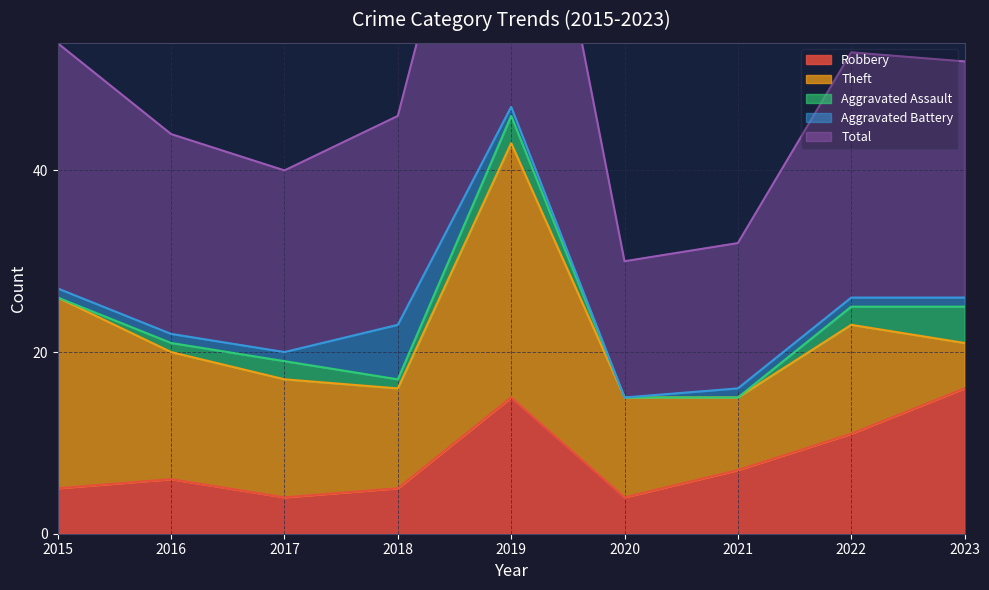

Which series ends up on top after the final intersection of Theft and Robbery?

Robbery